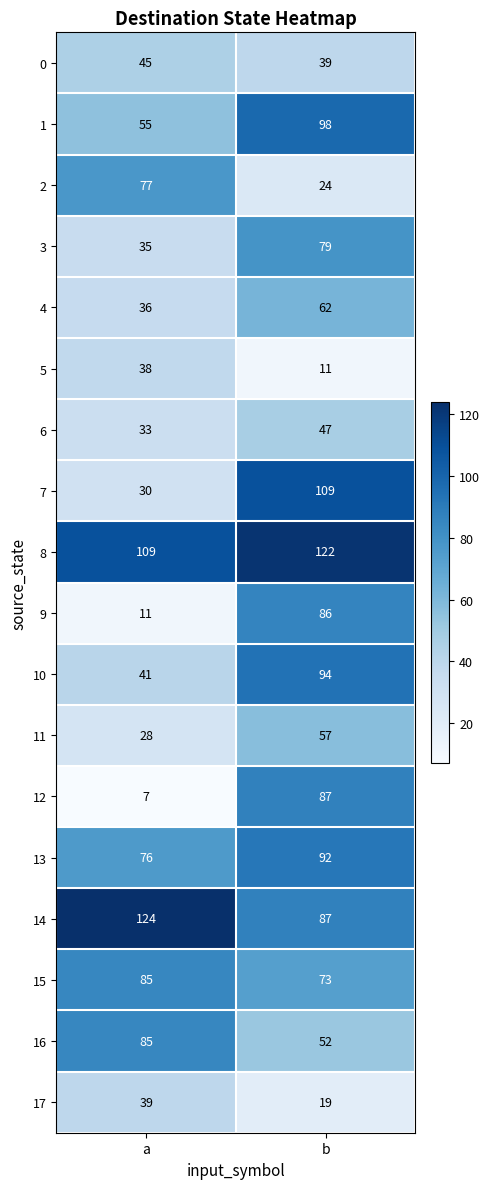

Which series has the widest spread of values?

12